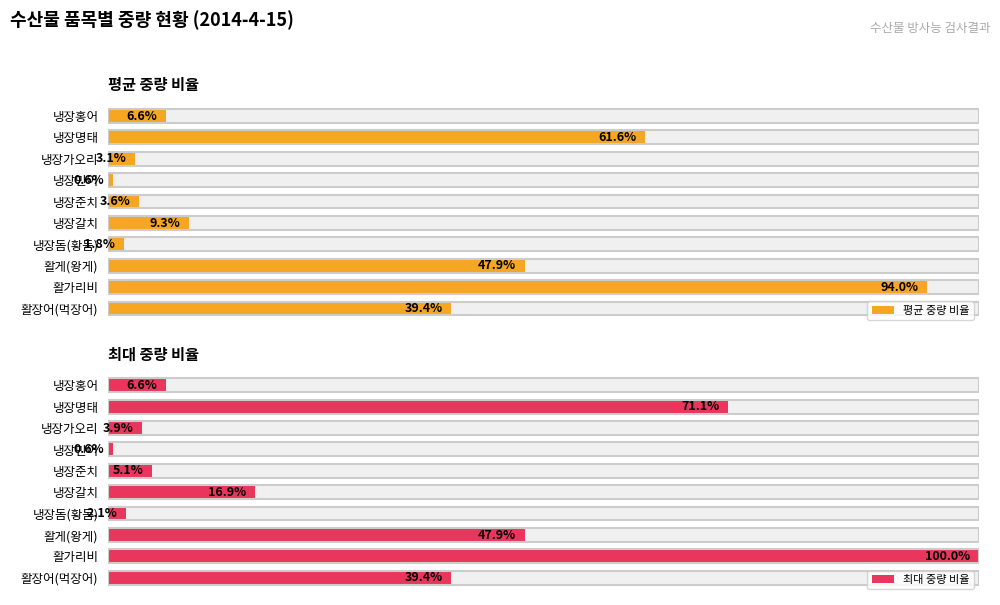

Reading left to right, transcribe all the data shown in this chart.

평균 중량 비율: 39.4	94.0	47.9	1.8	9.3	3.6	0.6	3.1	61.6	6.6
최대 중량 비율: 39.4	100.0	47.9	2.1	16.9	5.1	0.6	3.9	71.1	6.6